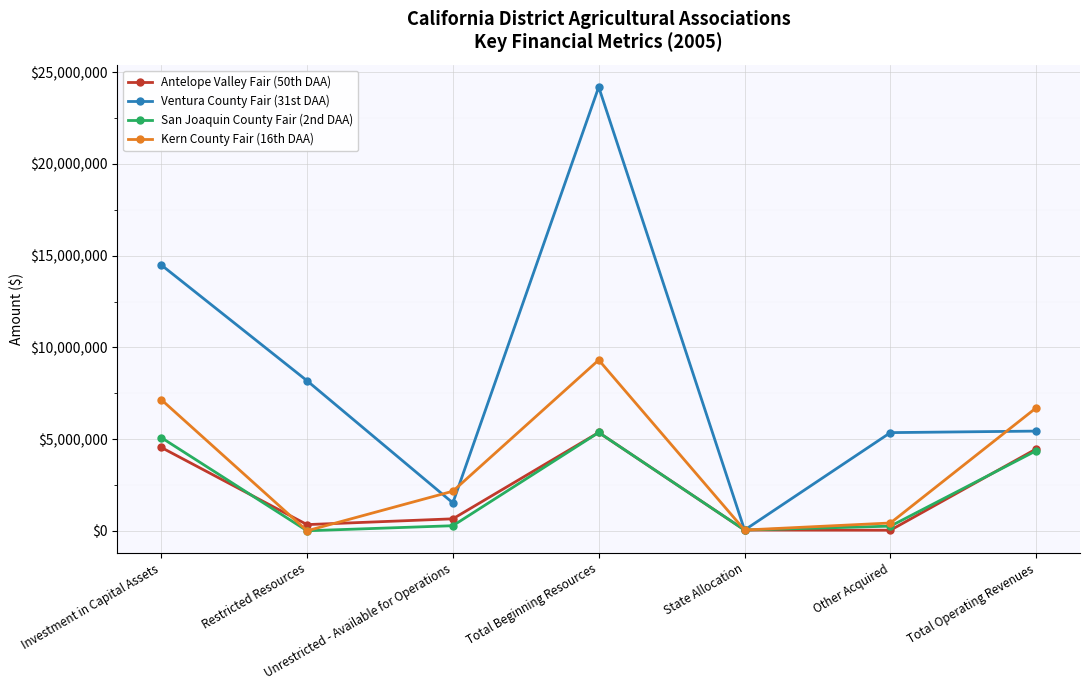

What is the sum of the San Joaquin County Fair (2nd DAA) values at State Allocation and Unrestricted - Available for Operations?

315146